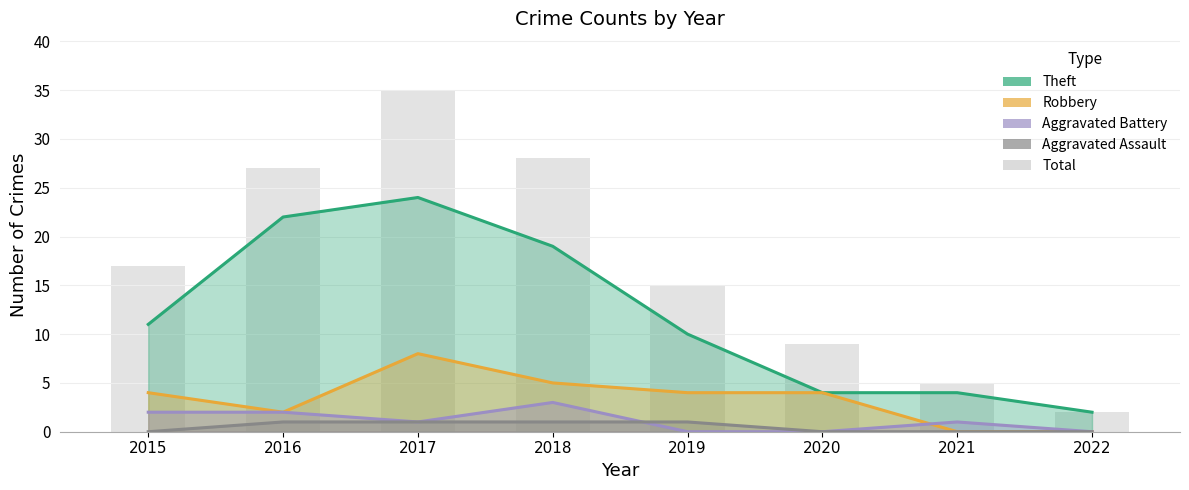

What is the greatest value displayed?

35